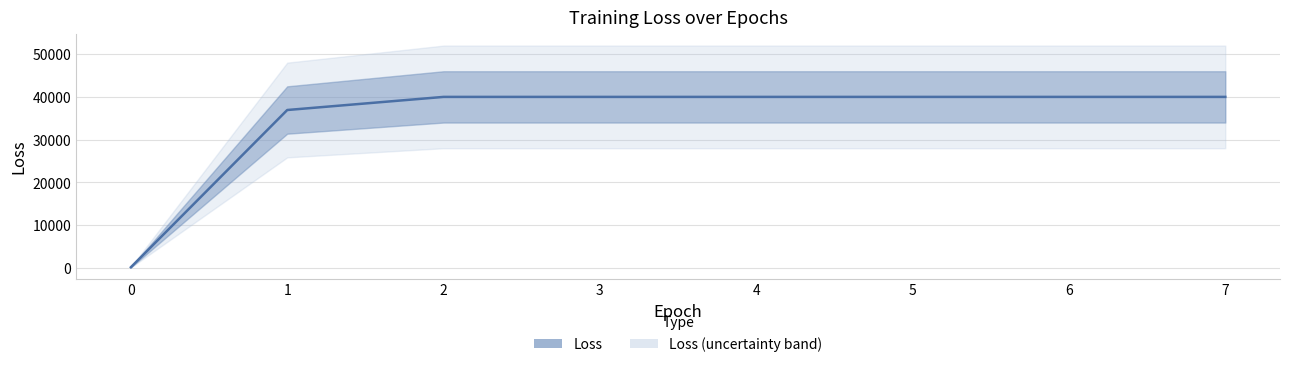

What is the average value?

34669.6